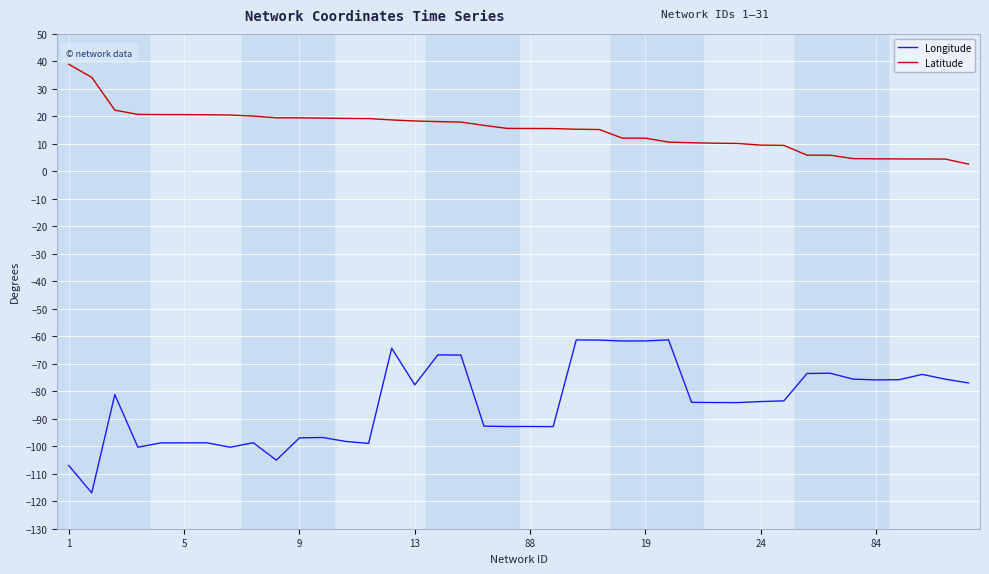

Does the chart have visible grid lines?

Yes